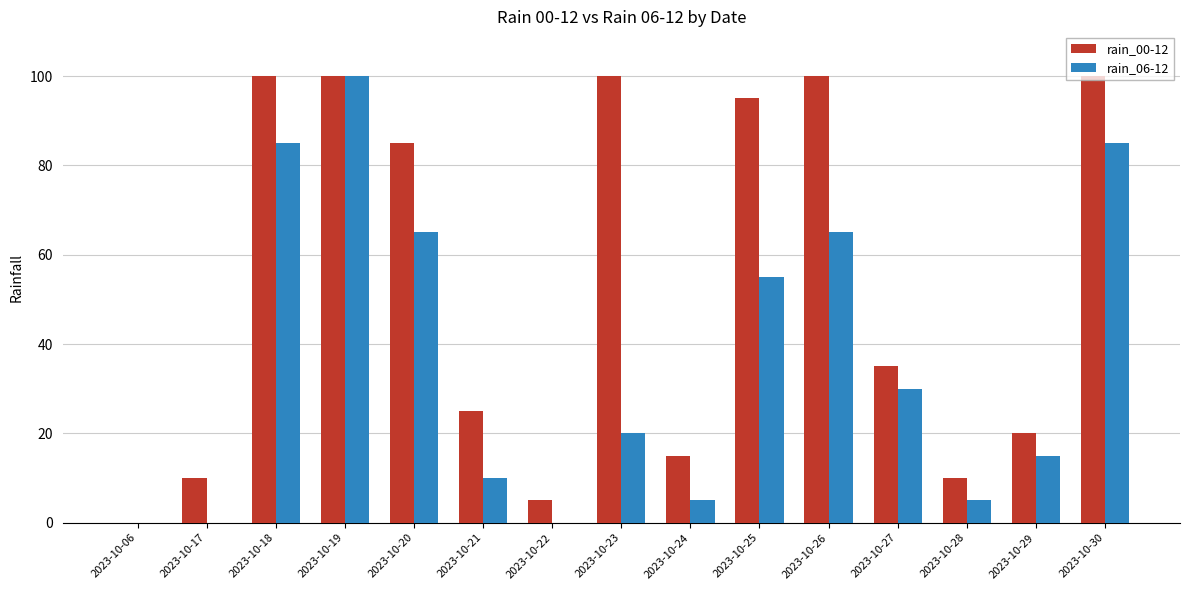

Which series changed the most between 2023-10-22 and 2023-10-24?

rain_00-12